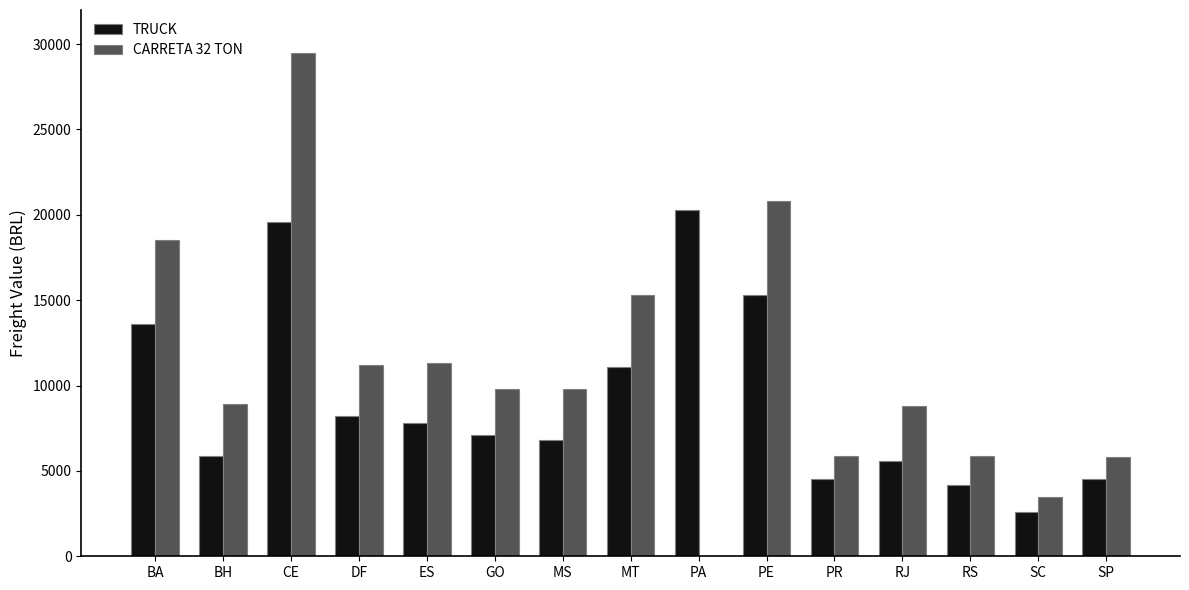

What value does the CARRETA 32 TON series have at DF, to the nearest 10?

11200